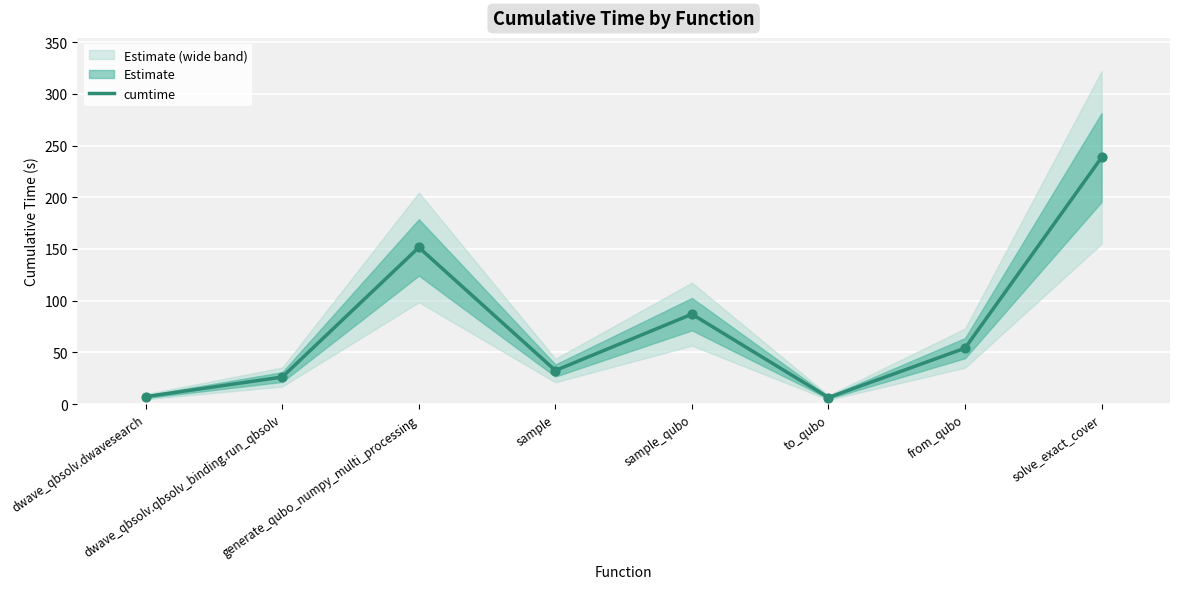

What is the change in value from dwave_qbsolv.qbsolv_binding.run_qbsolv to sample?

+6.3